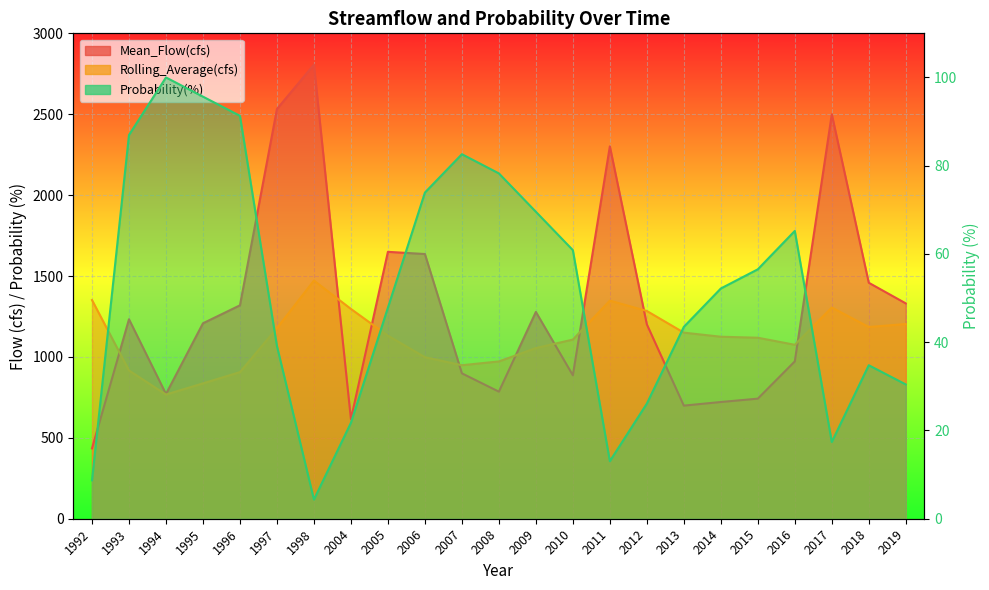

How many data points in Rolling_Average(cfs) are above 1124?

12